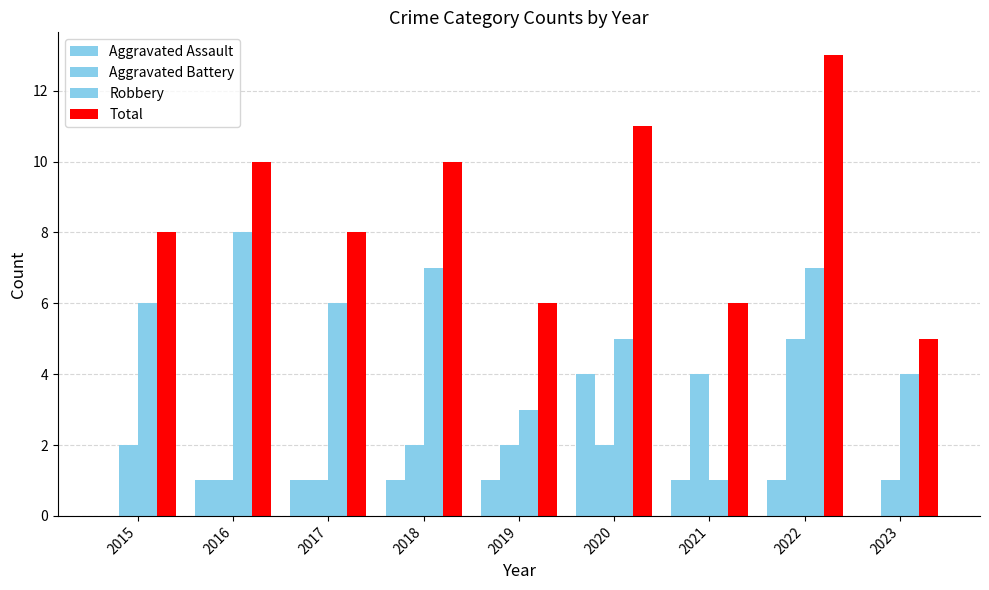

How many series are shown in this chart?

4